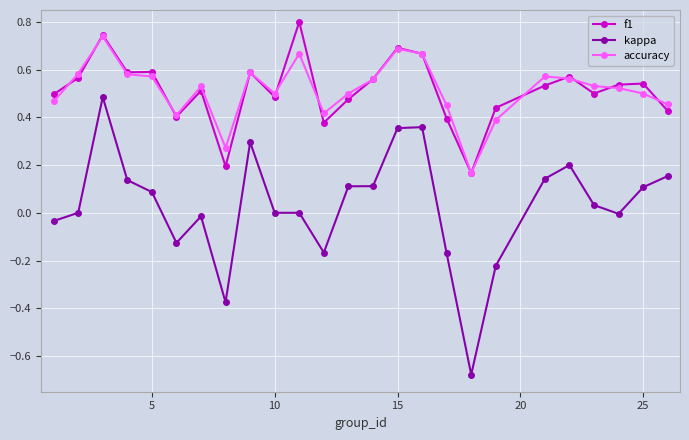

What is the maximum value shown in the chart?

0.8